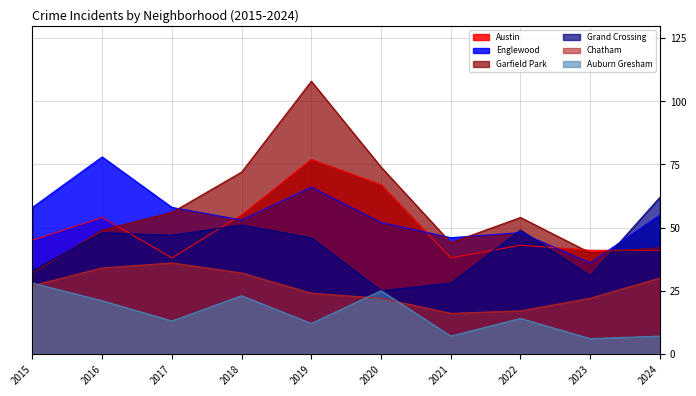

At which category does the chart reach its minimum across all series?

2023